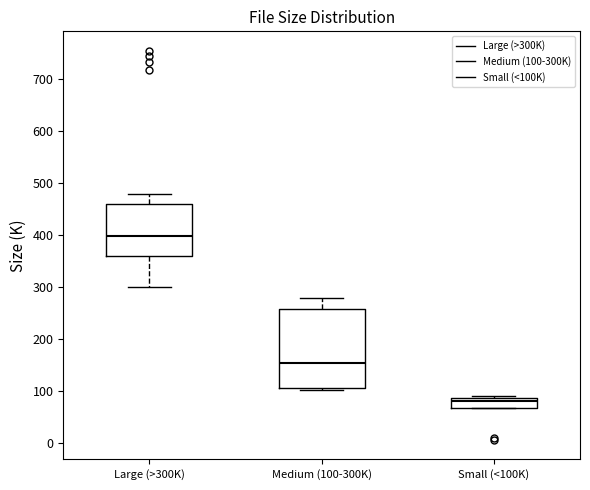

Reading left to right, read every box against the y-axis: the position of its median line, the range the box covers, and the ends of its whiskers. The values are not printed on the chart, so give them approximately, as read against the axis.

Large (>300K): median 400, box 360 to 460, whiskers 300 to 480
Medium (100-300K): median 150, box 110 to 260, whiskers 100 to 280
Small (<100K): median 80, box 70 to 90, whiskers 70 to 90 (just above the box's upper edge)